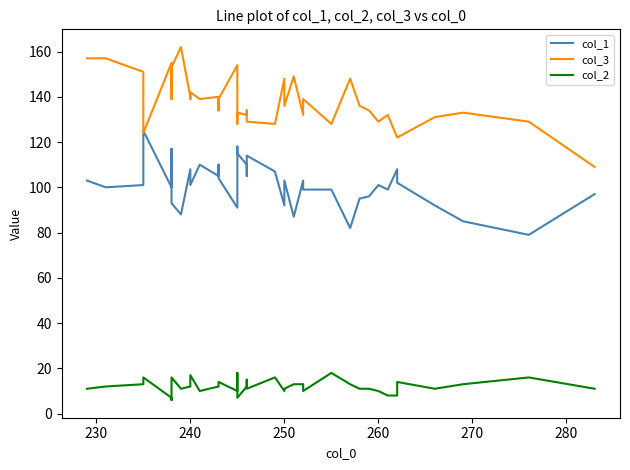

List the series in order of their overall mean, highest first.

col_3, col_1, col_2